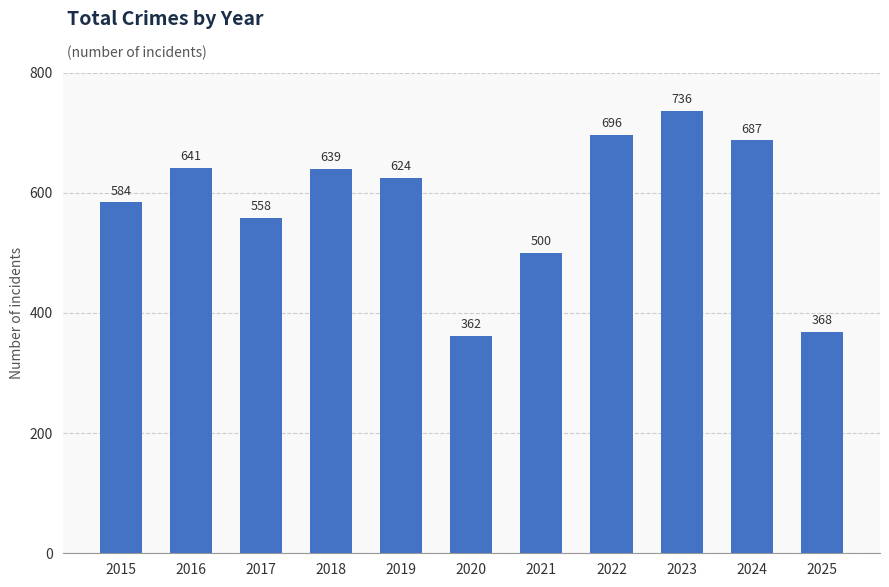

What is the maximum value shown in the chart?

736